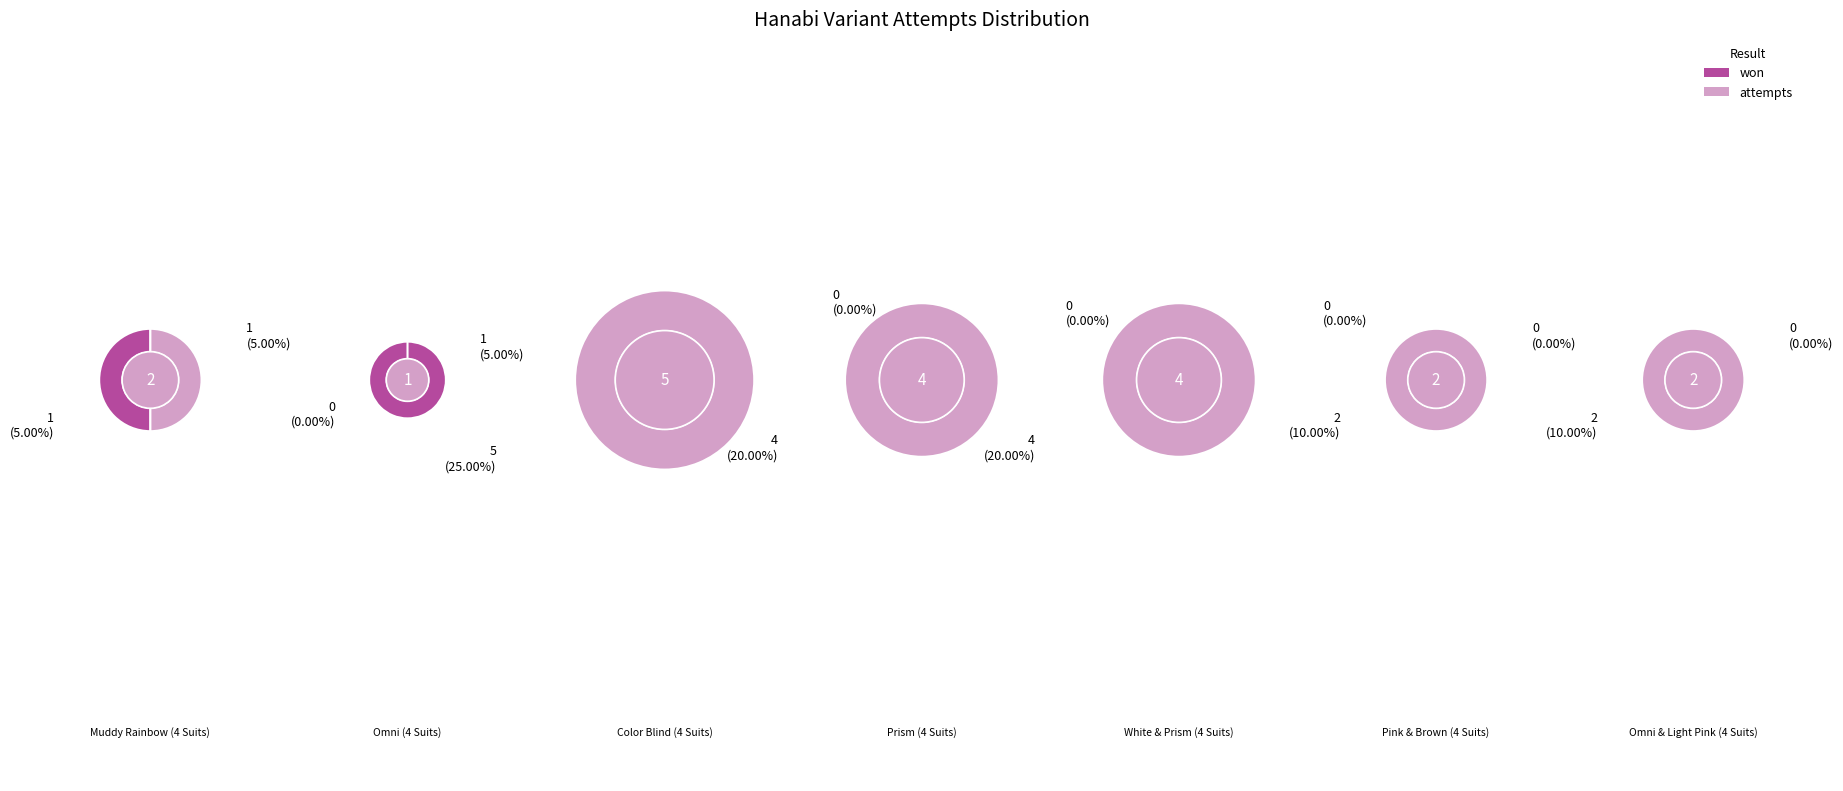

To the nearest percent, what is the combined percentage of Muddy Rainbow (4 Suits) and Color Blind (4 Suits)?

35%